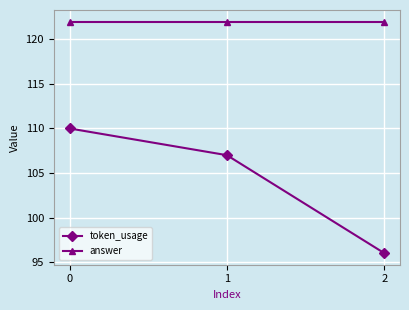

List the series in order of their overall mean, highest first.

answer, token_usage